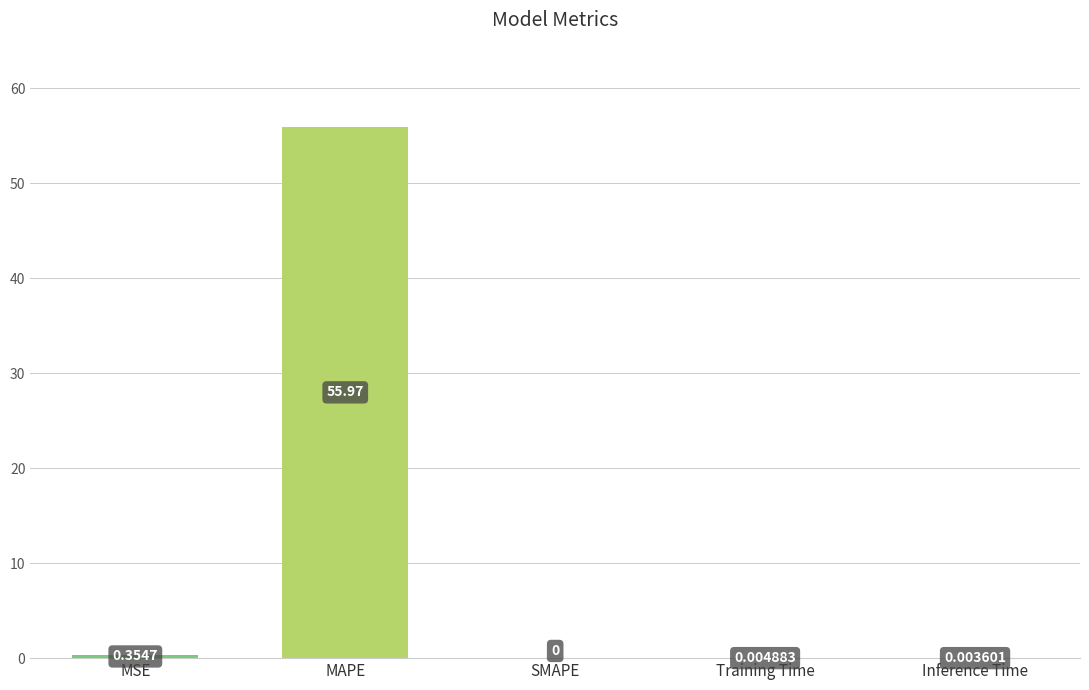

At which category does the chart reach its peak across all series?

MAPE